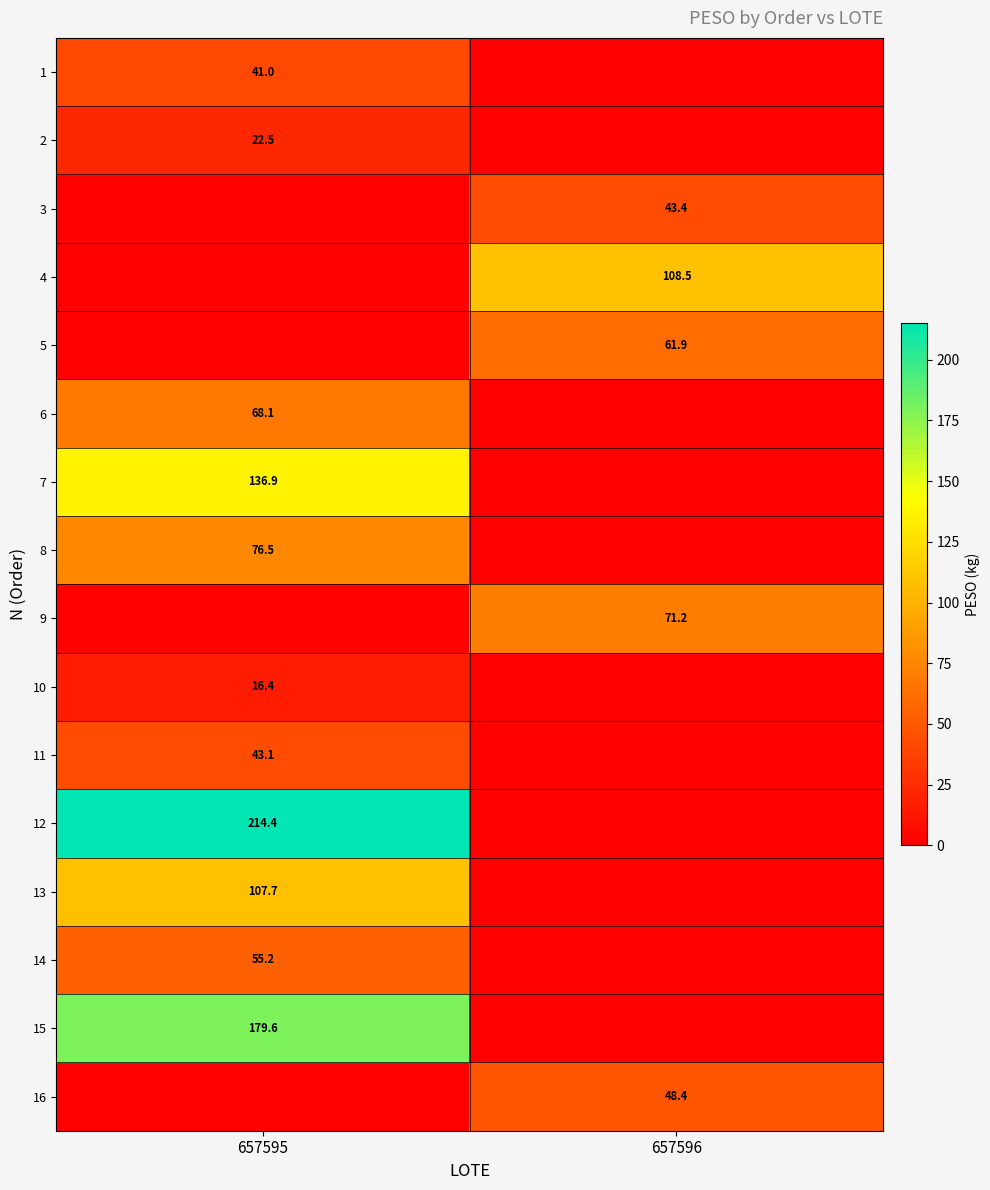

Which category has the highest value across all series?

657595